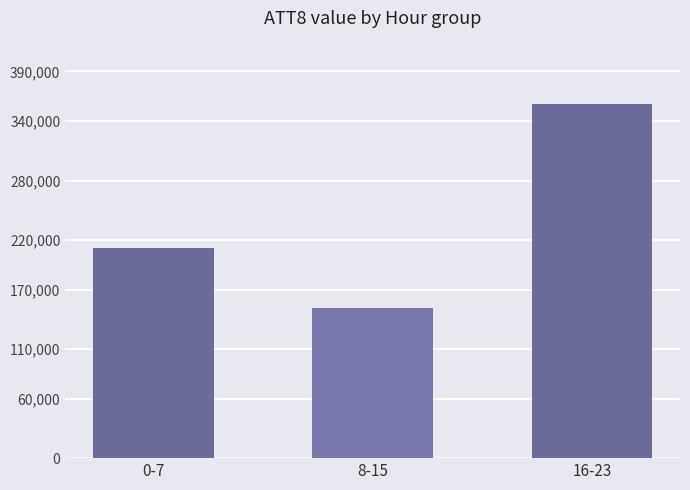

Which label corresponds to the smallest value in the chart?

8-15